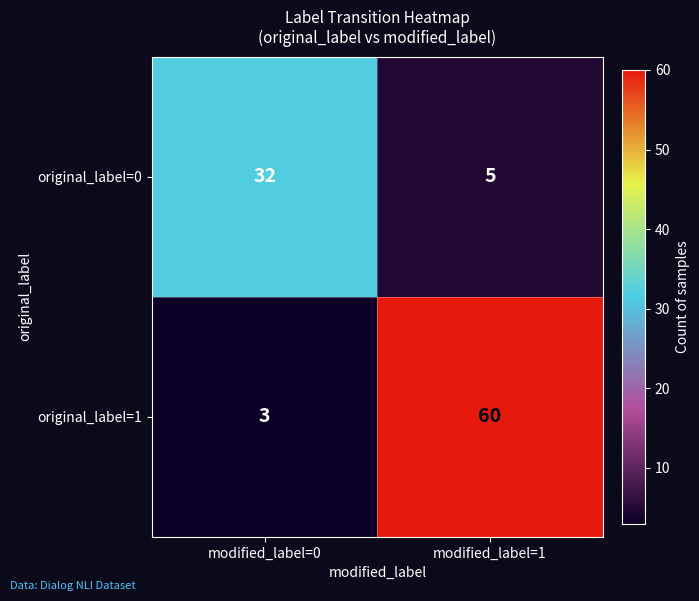

Which category has the lowest value across all series?

modified_label=0